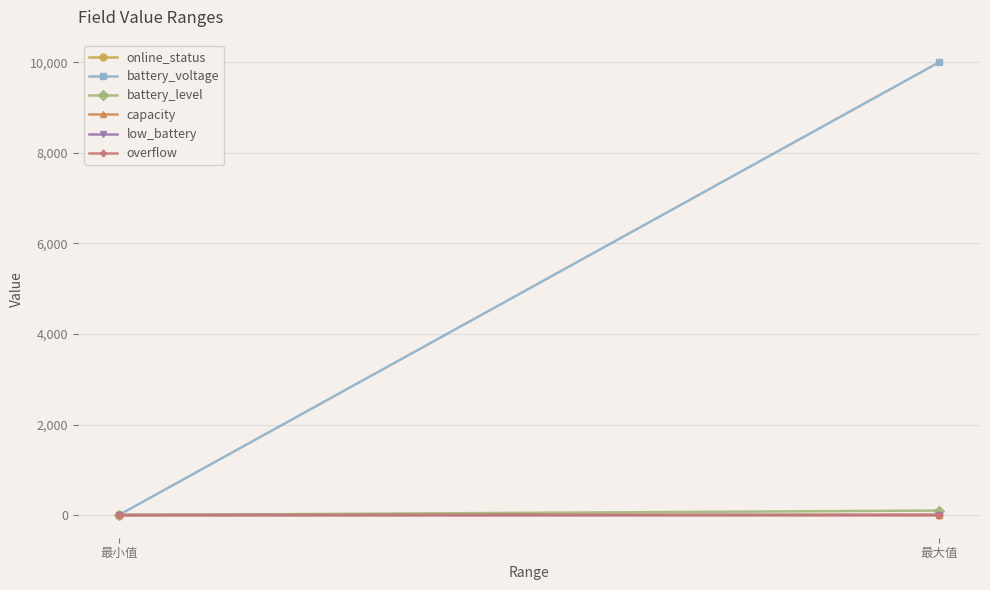

What is the maximum value for online_status?

2